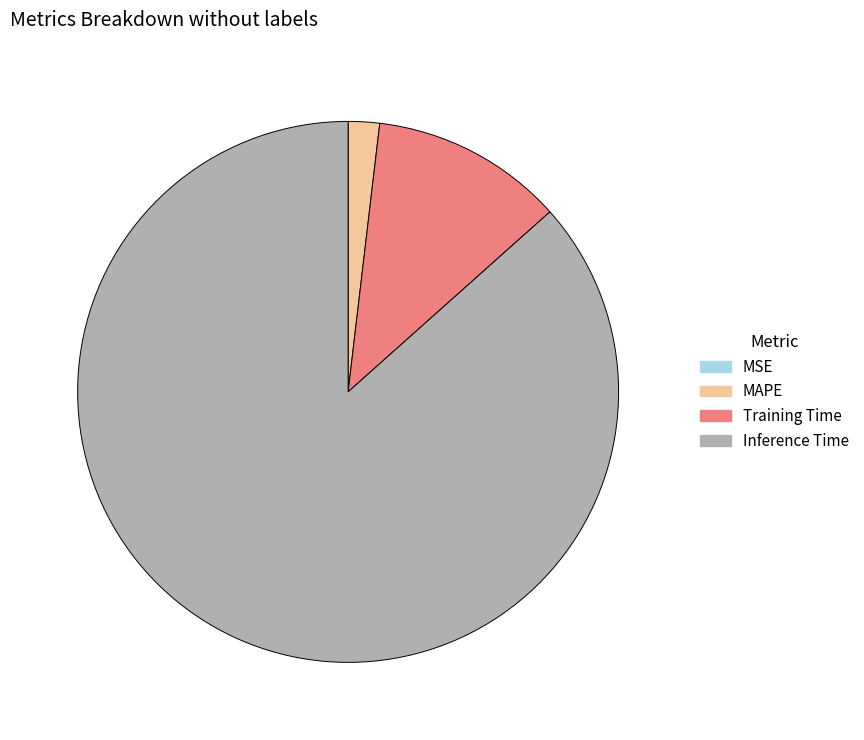

The Inference Time slice represents 87% of the pie. True or false?

True